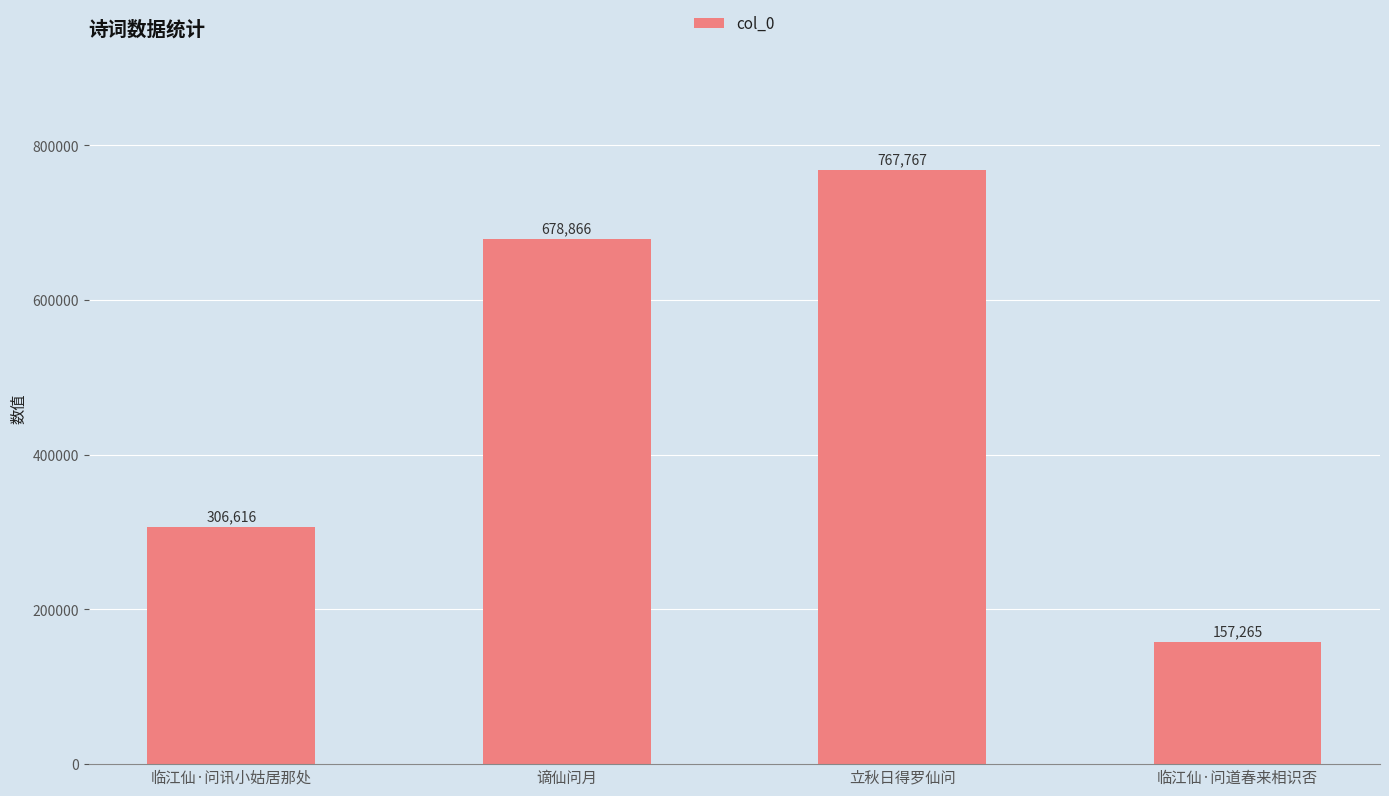

Rank the categories by value from lowest to highest.

临江仙·问道春来相识否, 临江仙·问讯小姑居那处, 谪仙问月, 立秋日得罗仙问